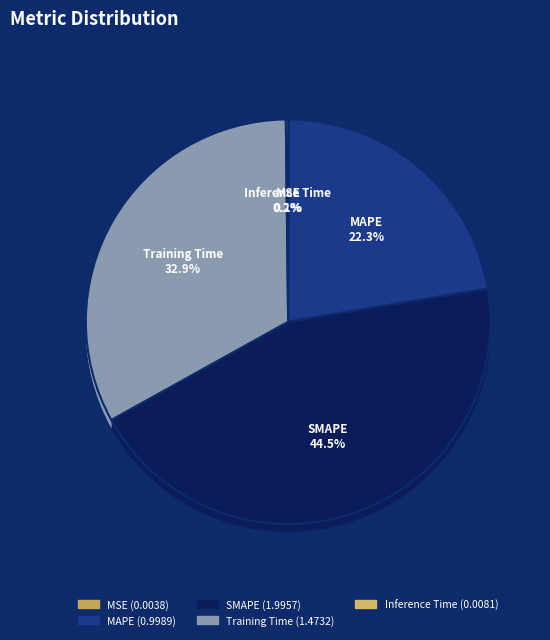

What is the change in value from SMAPE to Training Time?

-0.5